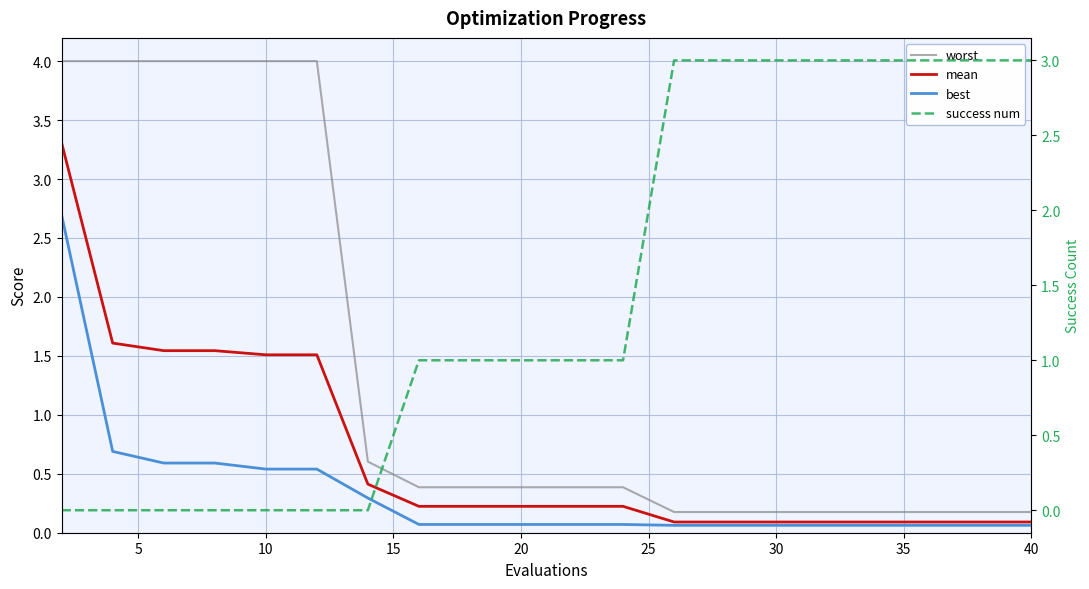

The value of worst at 16 is 0.2. True or false?

False